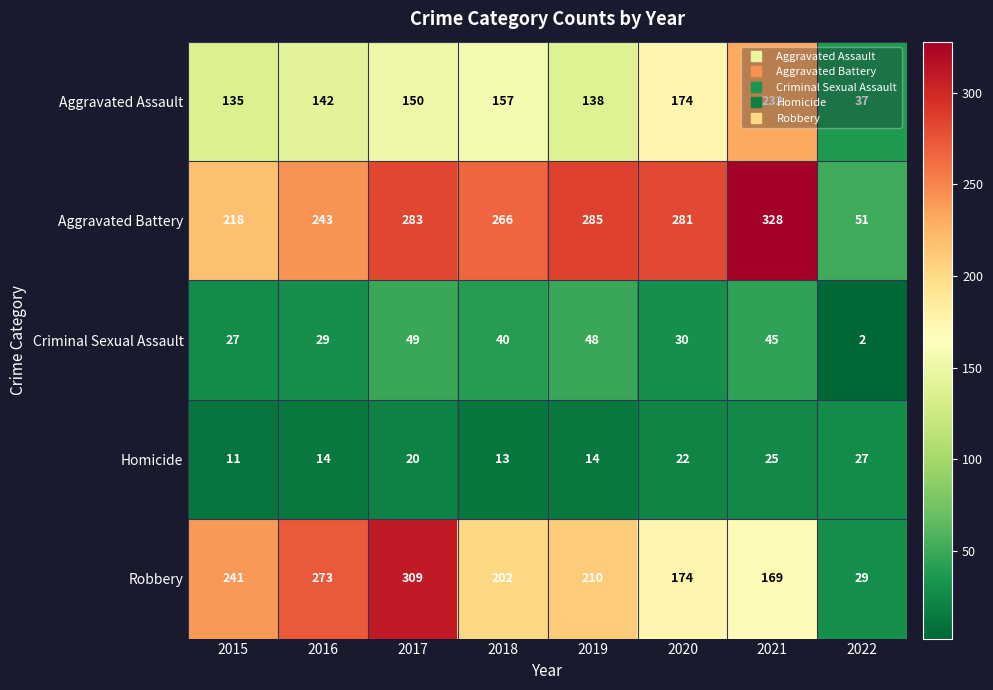

What is the difference between the second highest and second lowest values in the Robbery series?

104